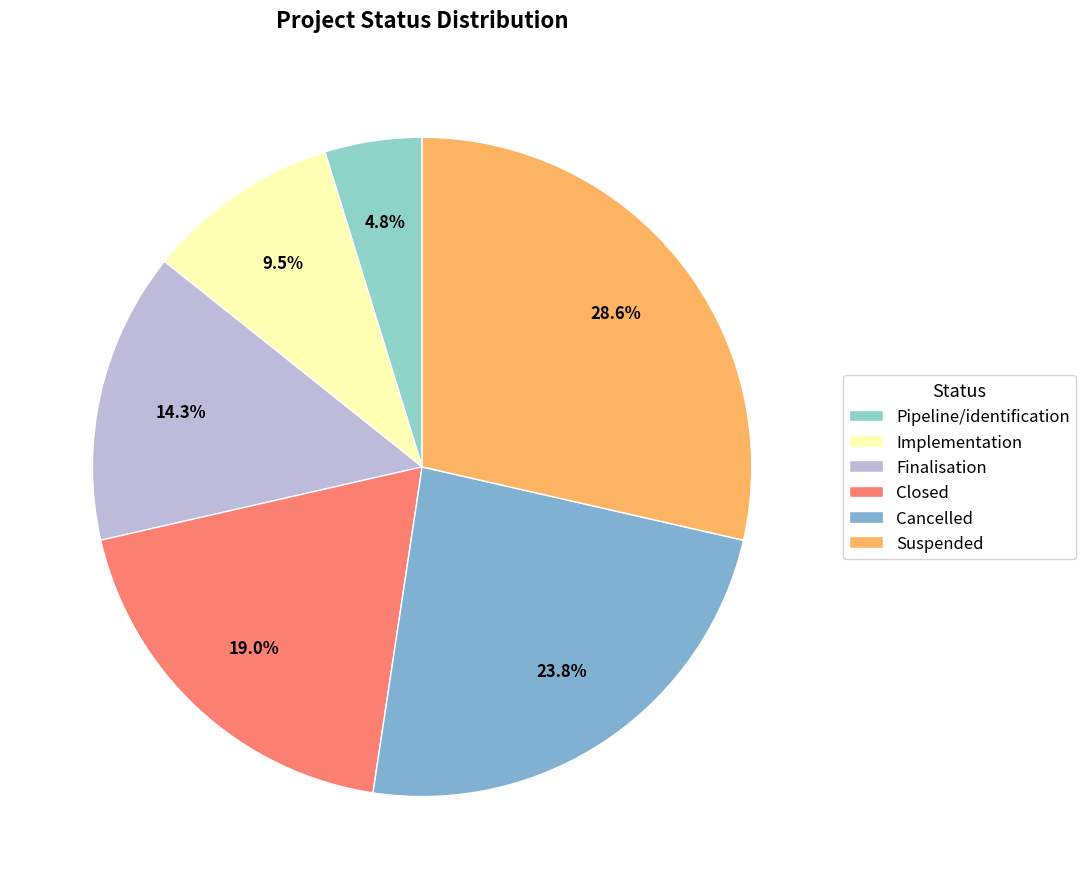

To the nearest percent, what percentage of the pie is Closed?

19%